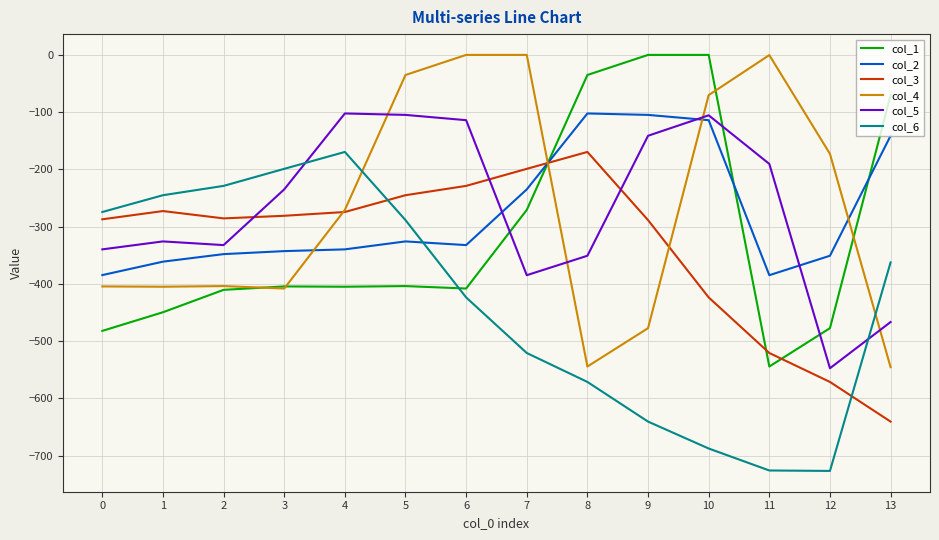

The value of col_4 at 12 is -172.8. True or false?

True